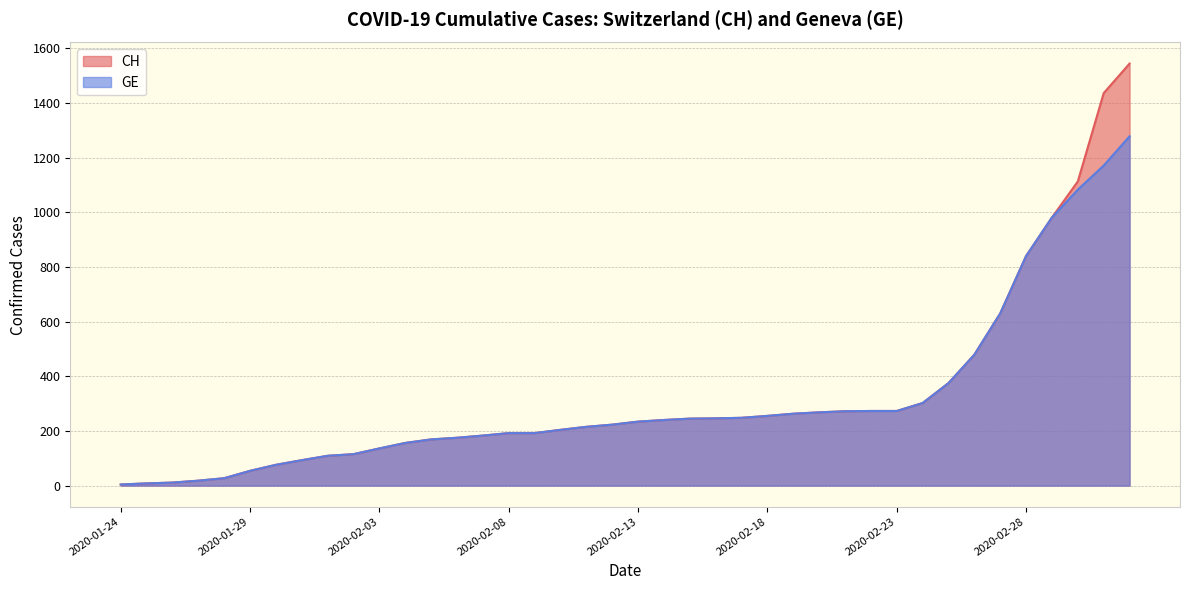

List the series in order of their overall mean, lowest first.

GE, CH